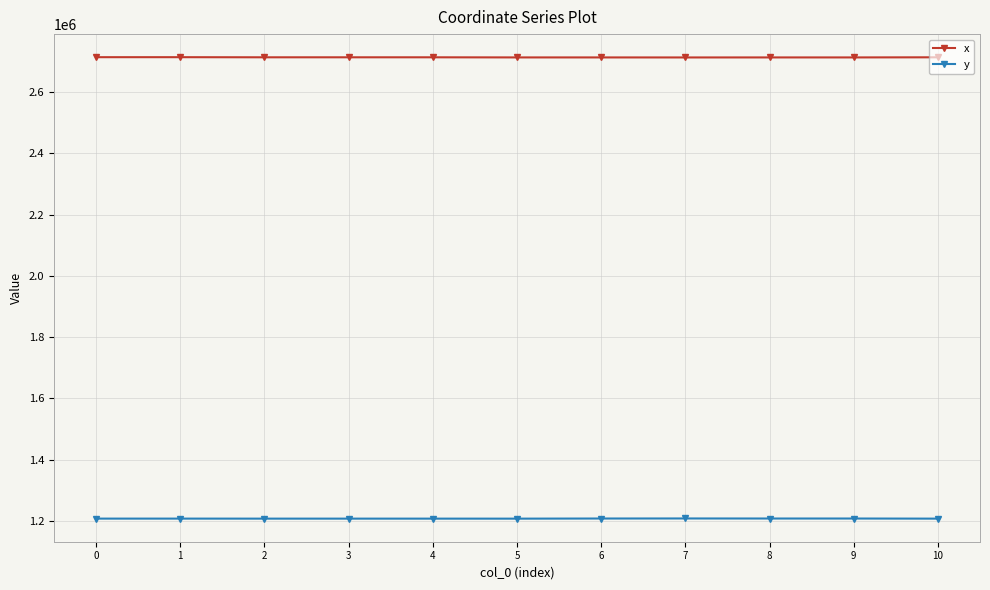

What is the difference between the second highest and minimum values in the x series?

873.7